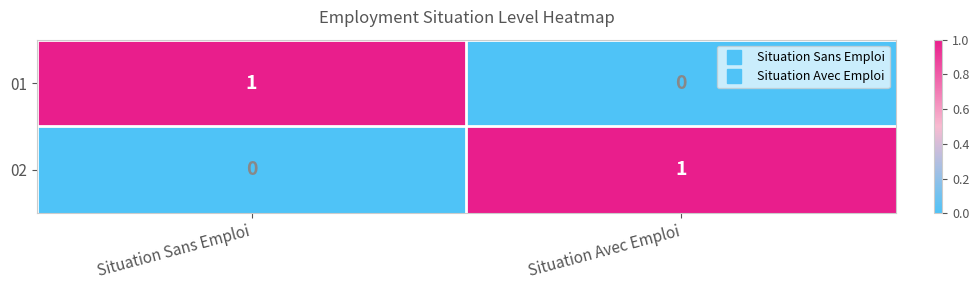

Reading right to left, what are all the values shown in this chart?

01: Situation Avec Emploi=0	Situation Sans Emploi=1
02: Situation Avec Emploi=1	Situation Sans Emploi=0